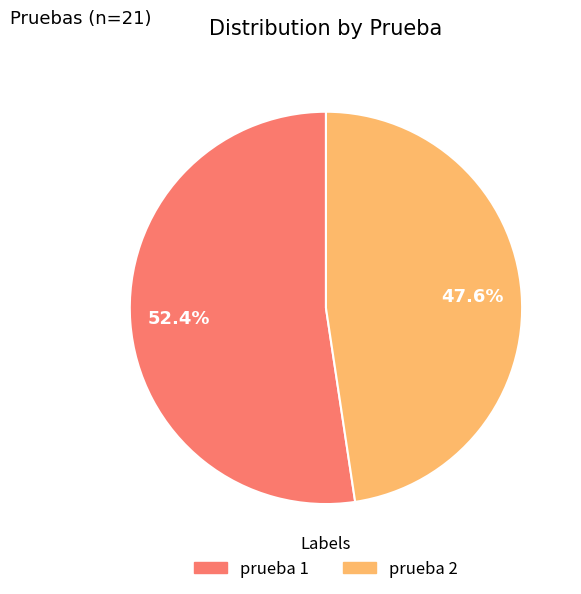

What percentage is the prueba 2 slice, to the nearest percent?

48%